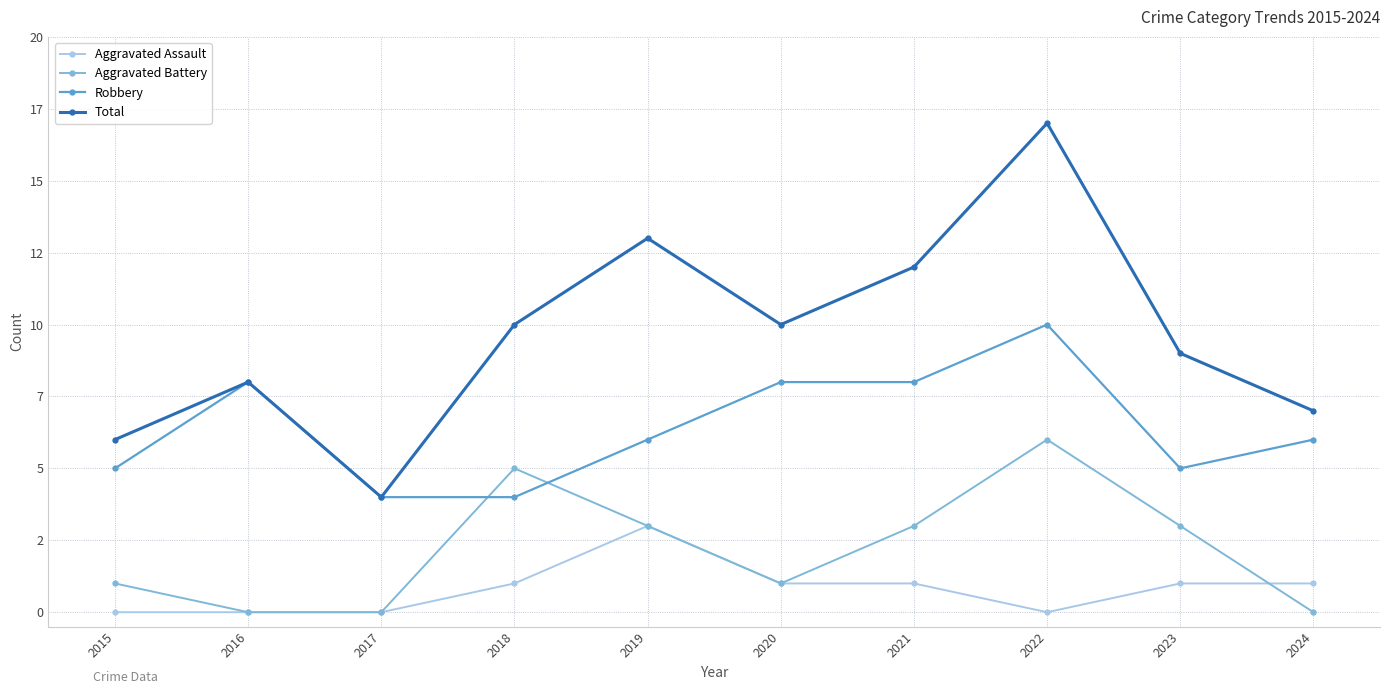

Does the chart have visible grid lines?

Yes